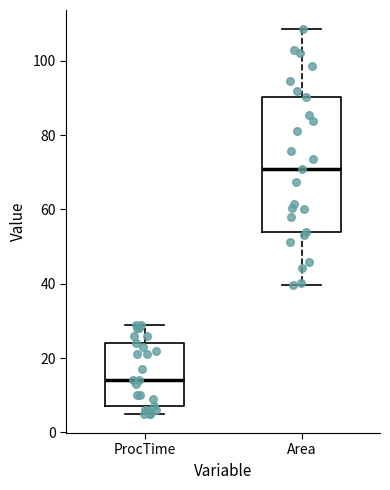

Reading left to right, read every box against the y-axis: the position of its median line, the range the box covers, and the ends of its whiskers. The values are not printed on the chart, so give them approximately, as read against the axis.

ProcTime: median 14, box 8 to 24, whiskers 6 to 30
Area: median 70, box 54 to 90, whiskers 40 to 108